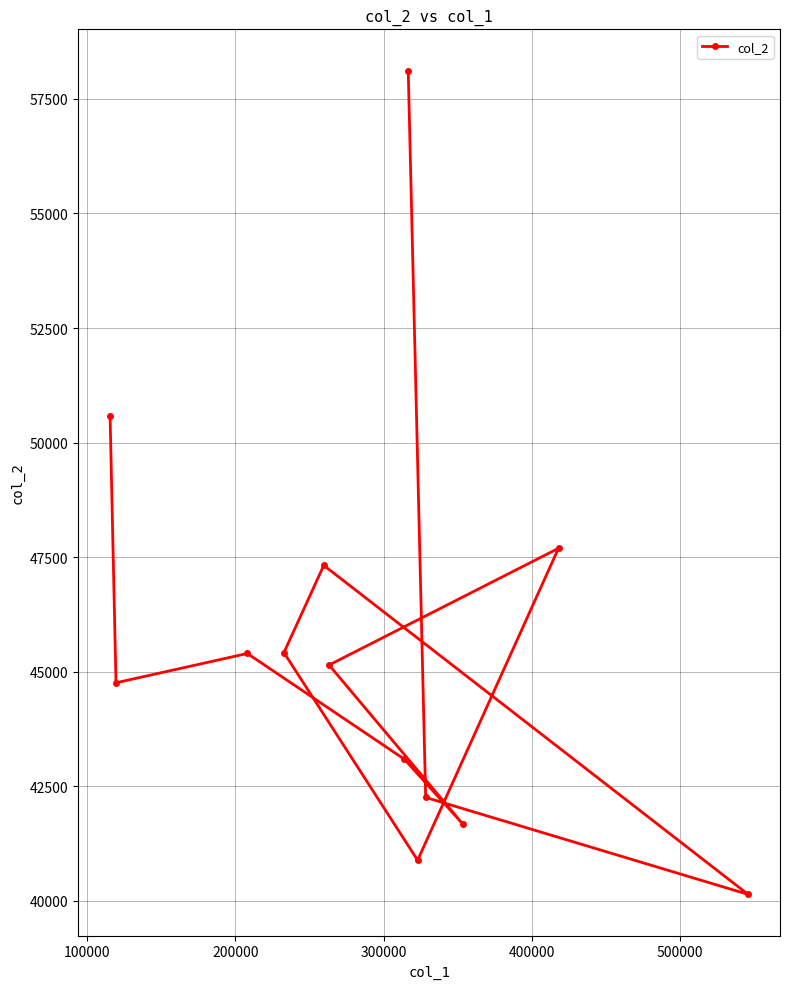

What is the difference between the maximum and minimum values?

17979